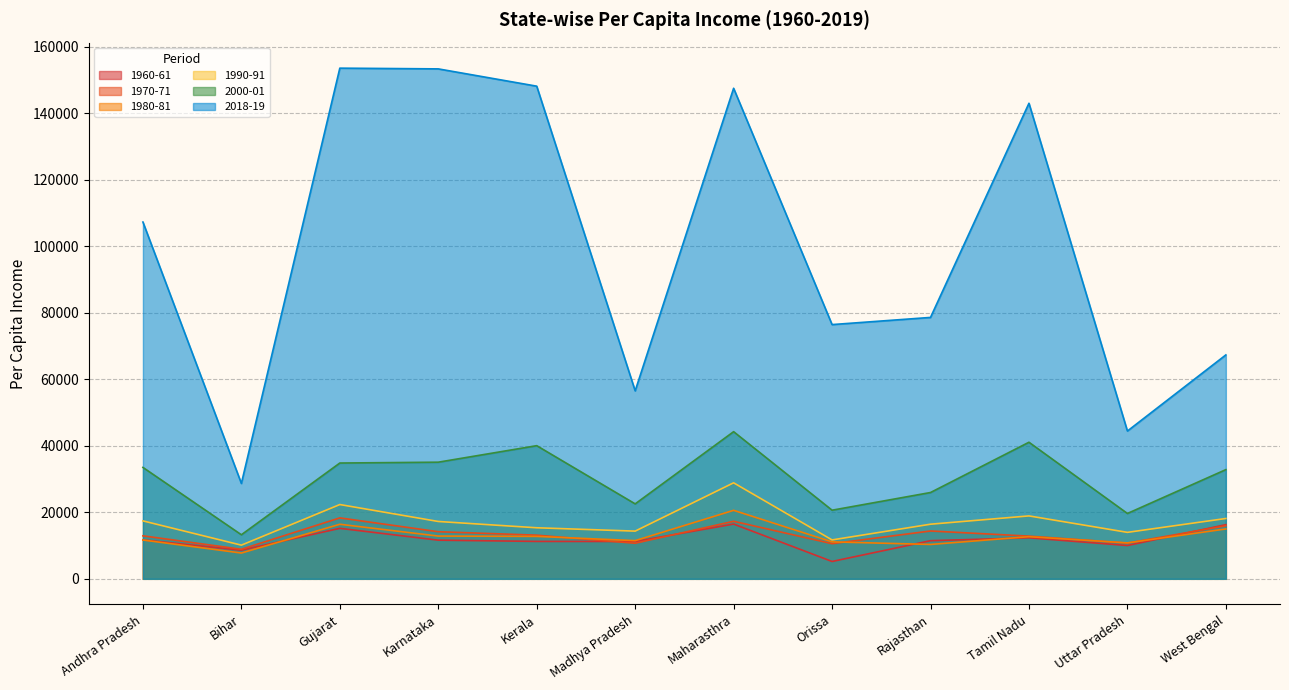

The 2018-19 series shows 44421.0 at Uttar Pradesh. True or false?

True